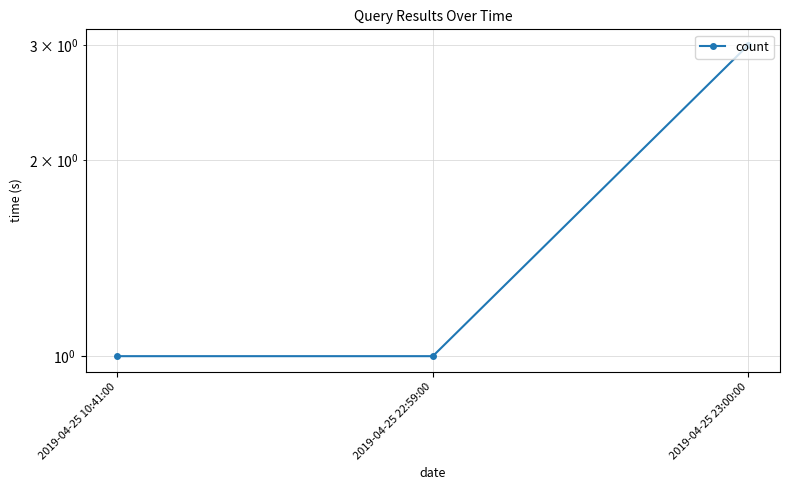

How many lines are shown in the chart?

1